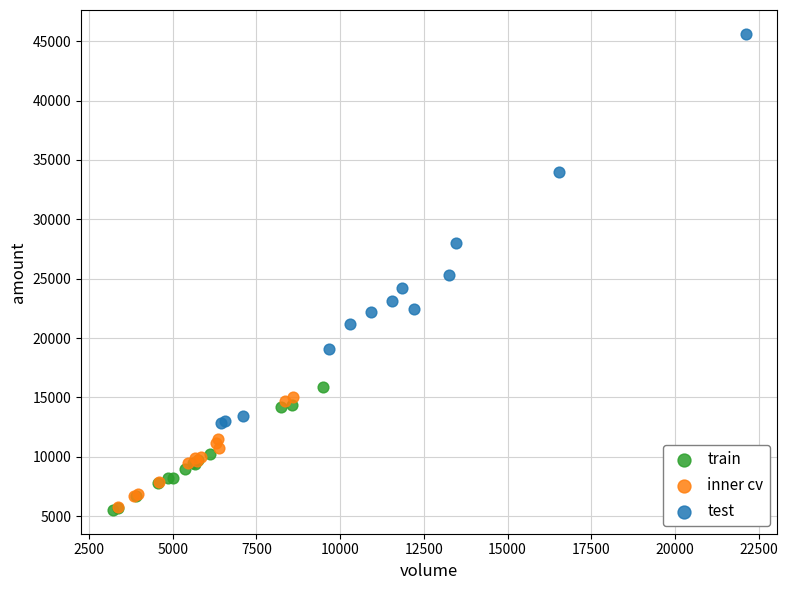

Which series reaches the maximum Y coordinate?

test